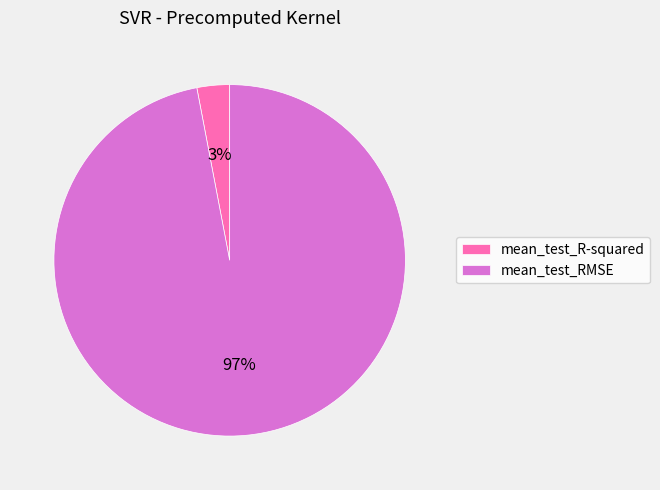

The mean_test_RMSE slice represents 97% of the pie. True or false?

True